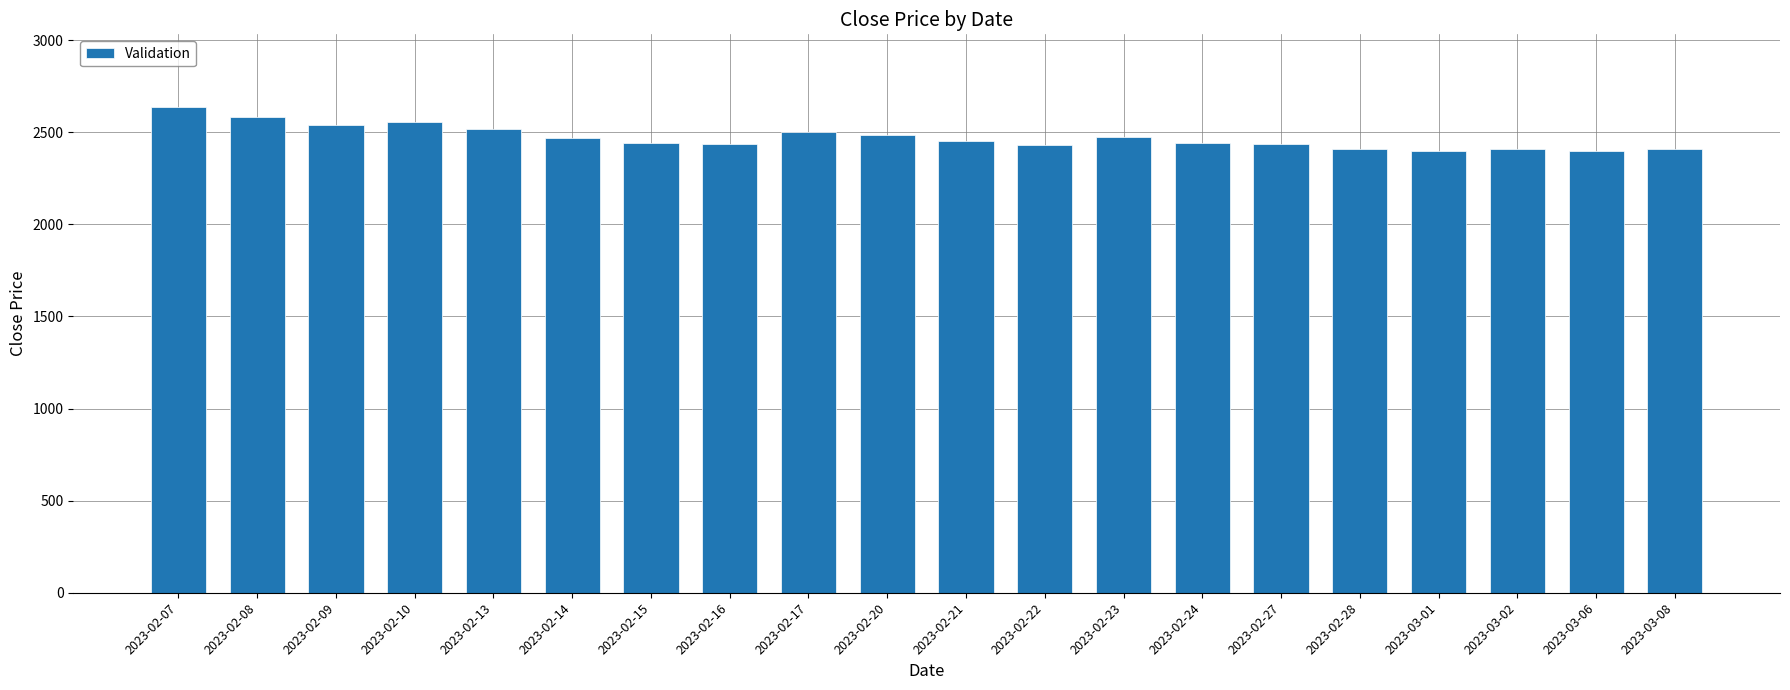

Are the bars grouped side by side (vs. stacked)?

No